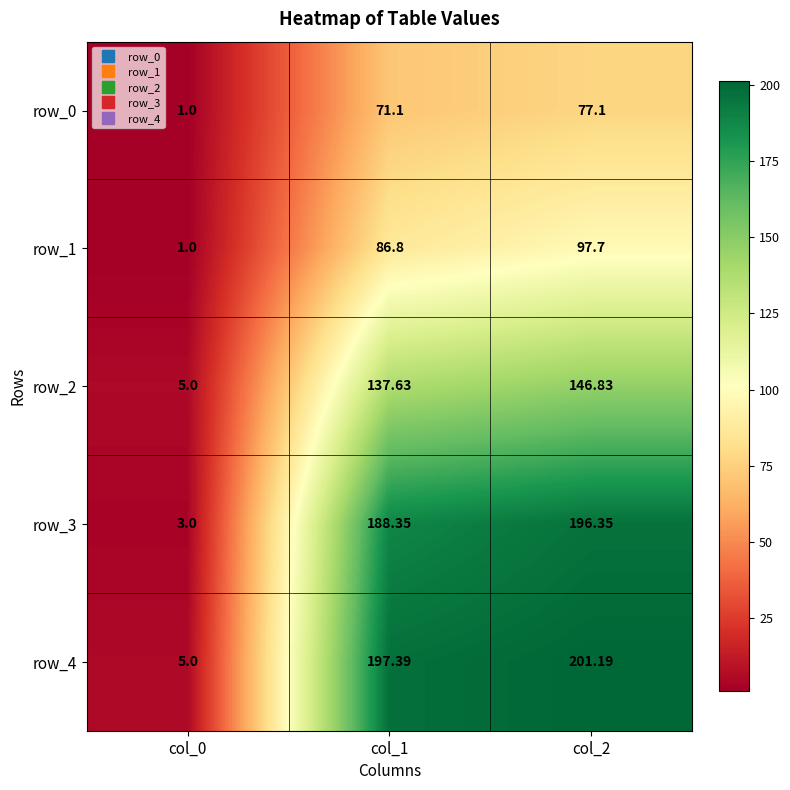

How many data points in row_1 are above 86?

2